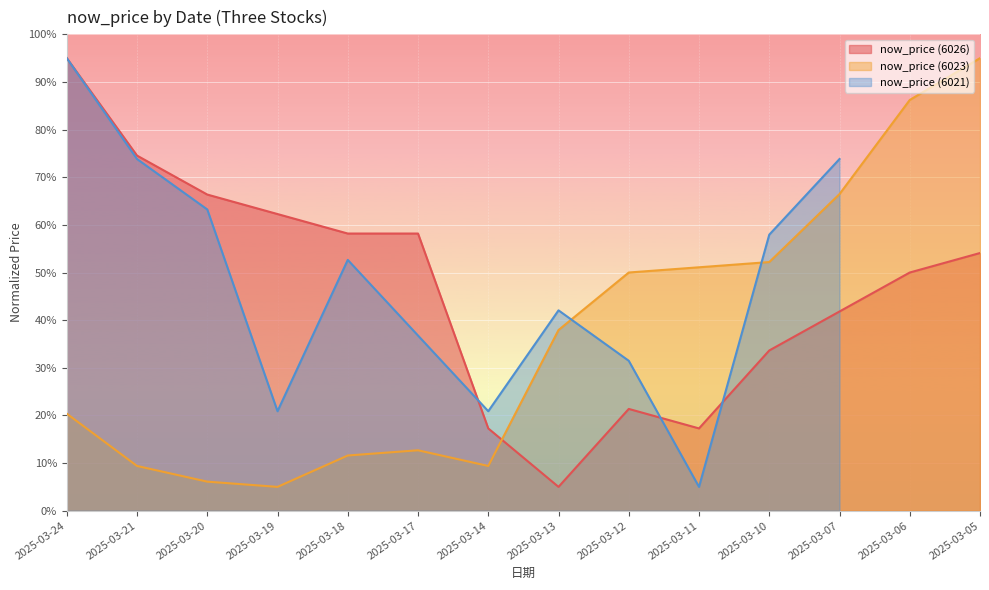

Is the value of now_price (6023) at 2025-03-18 greater than the value of now_price (6026) at 2025-03-12?

No